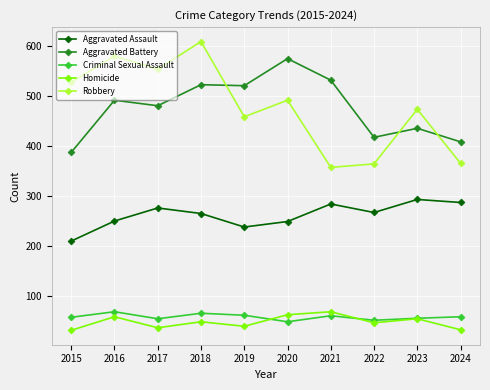

Which series changed the most between 2015 and 2020?

Aggravated Battery